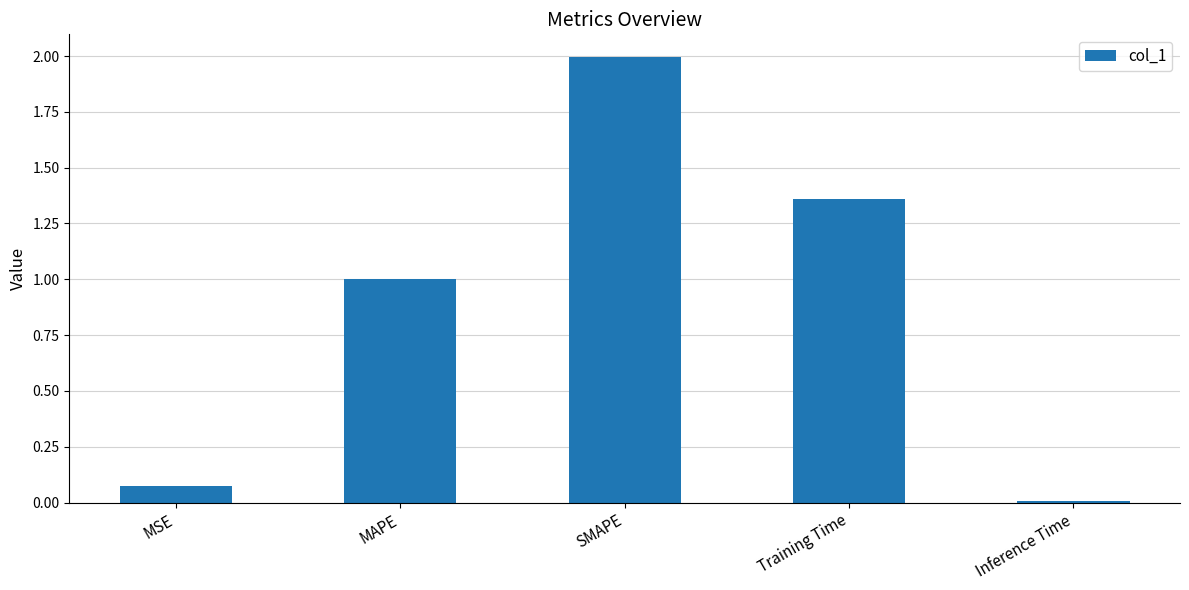

Are the bars grouped side by side (vs. stacked)?

No